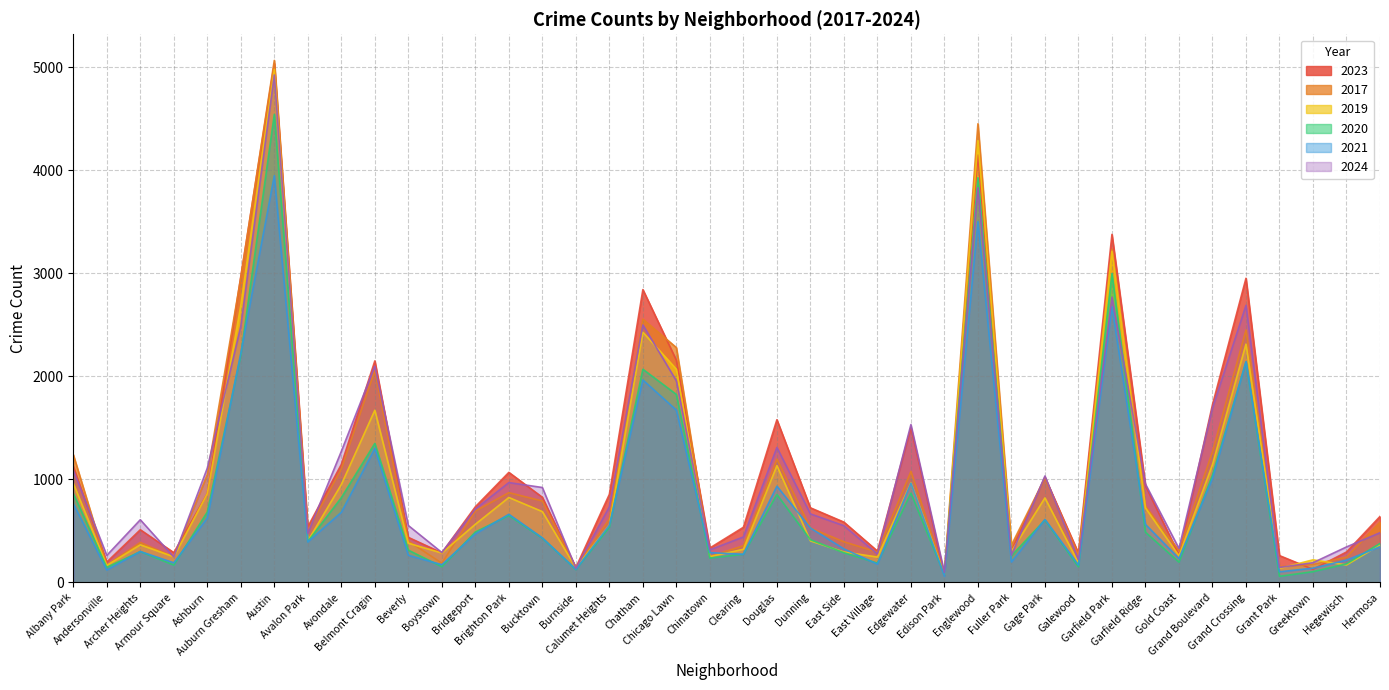

Is the value of 2021 at Edgewater greater than the value of 2020 at Greektown?

Yes